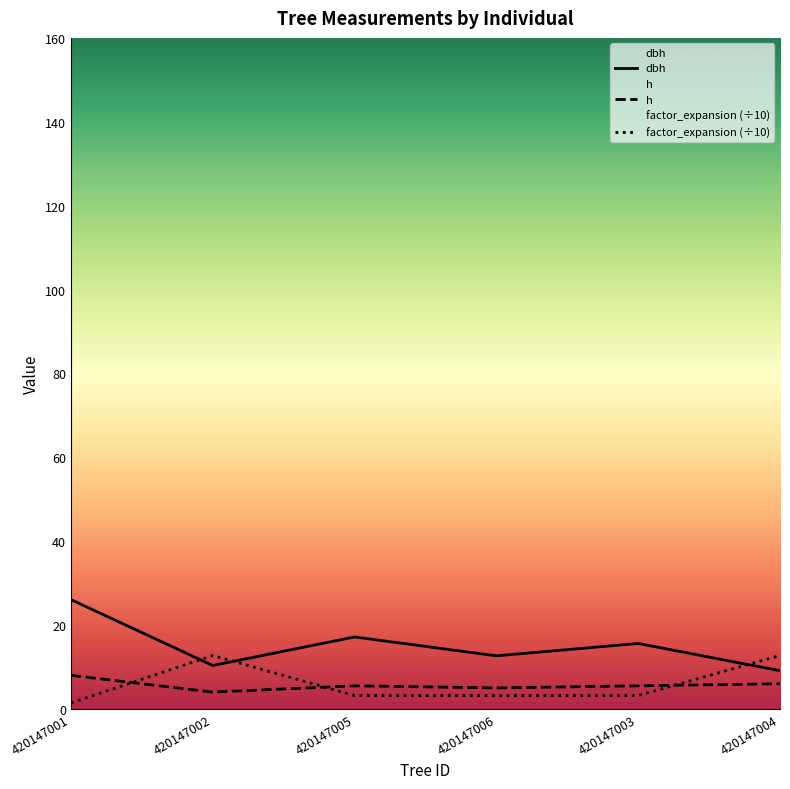

How many values in the dbh series exceed 15?

3